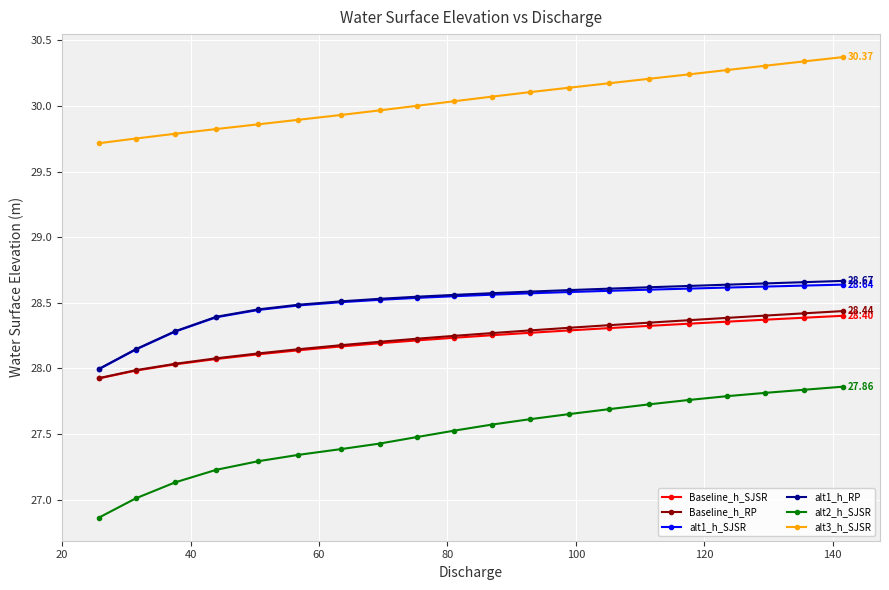

True or false: alt2_h_SJSR and Baseline_h_SJSR cross at least once.

False